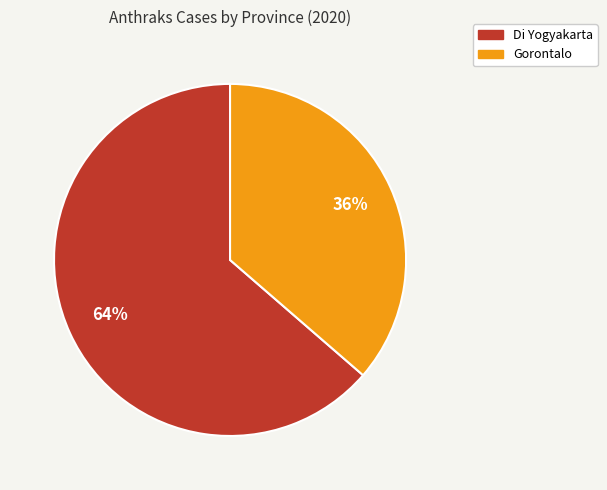

Which category has the smallest portion of the pie?

Gorontalo